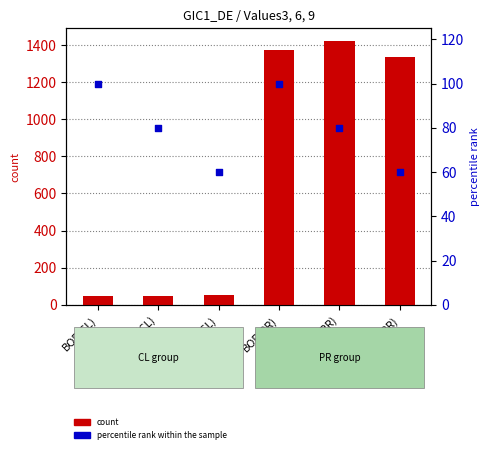

At which category is the sum across all series the highest?

AU(PR)